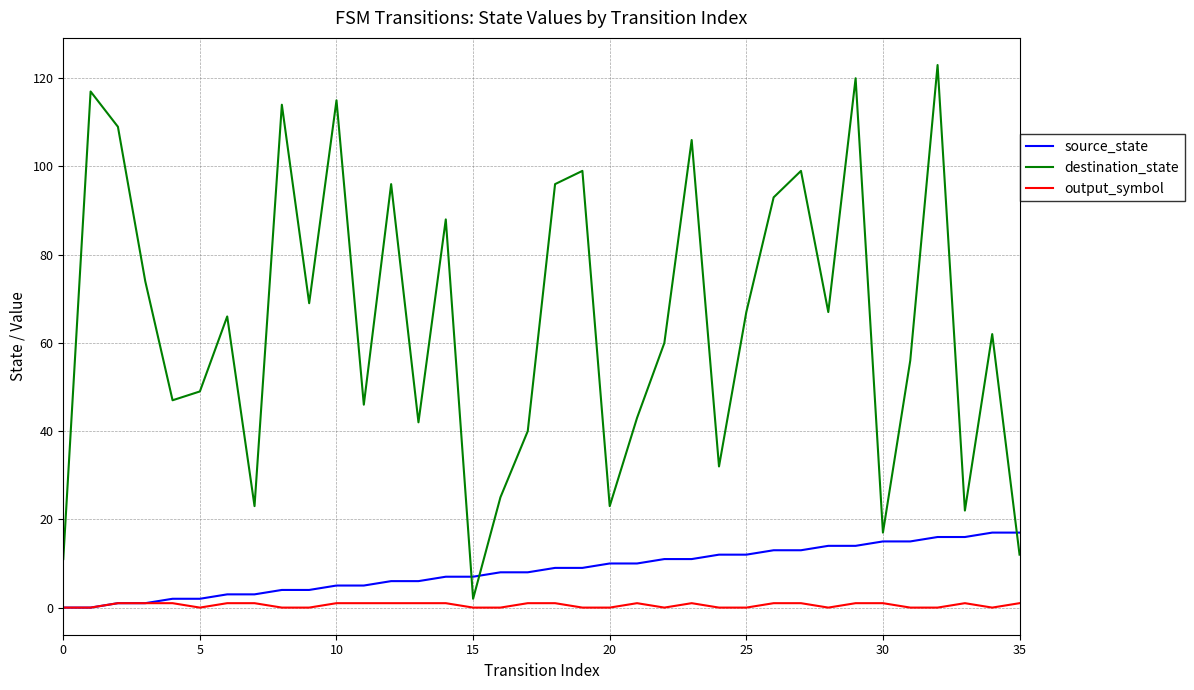

At how many categories does at least one series exceed 71?

14